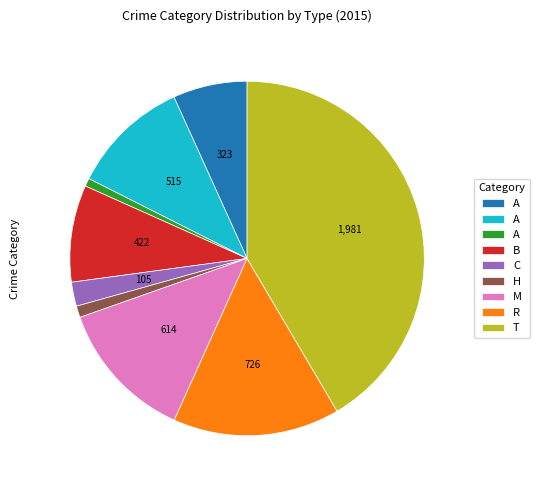

Does any single category account for the majority?

No